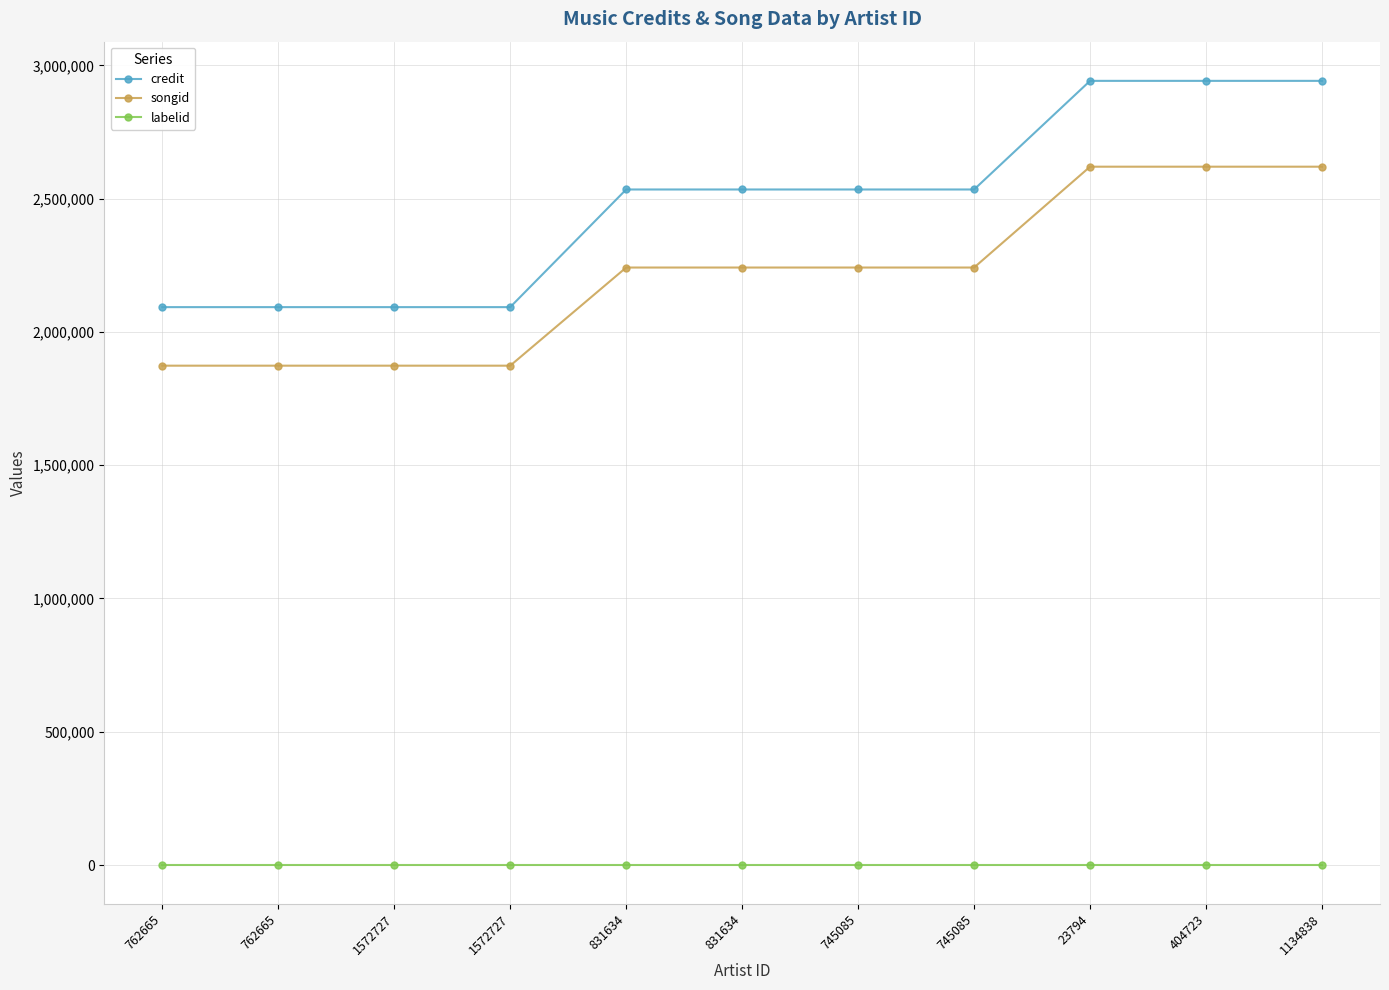

Rank the categories by credit value from lowest to highest.

762665, 762665, 1572727, 1572727, 831634, 831634, 745085, 745085, 23794, 404723, 1134838